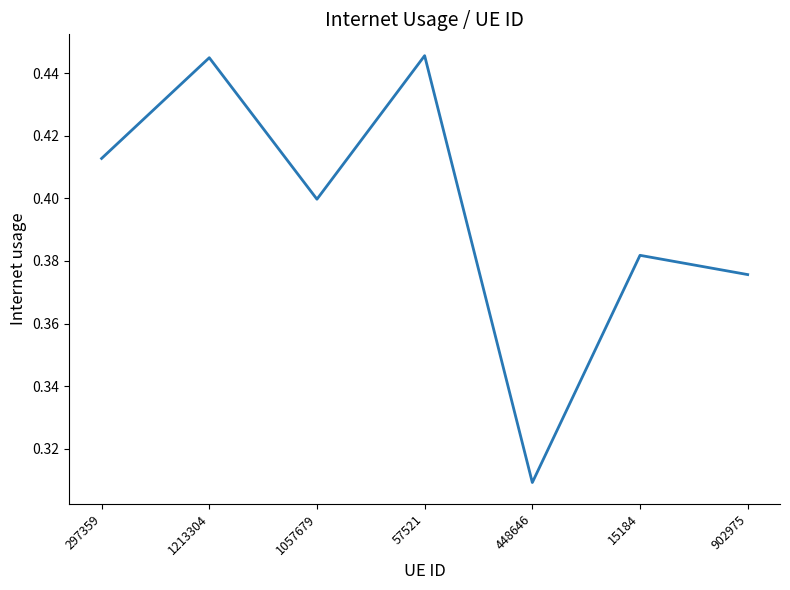

Is this an area chart (filled region under the line)?

No